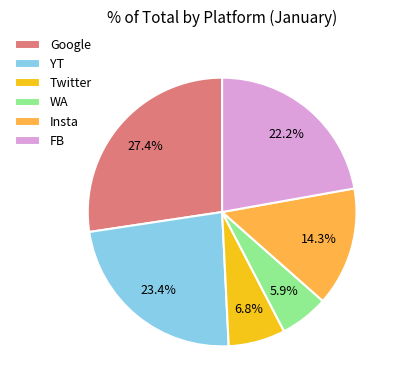

What is the total percentage of FB and YT?

45.6%